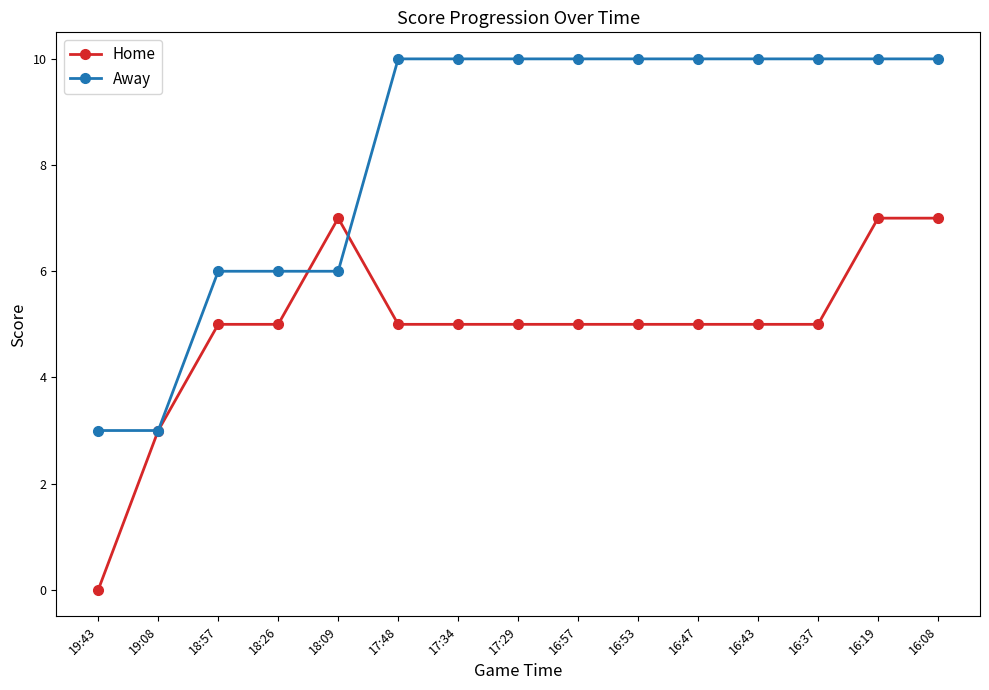

How many categories are shown in the chart?

15